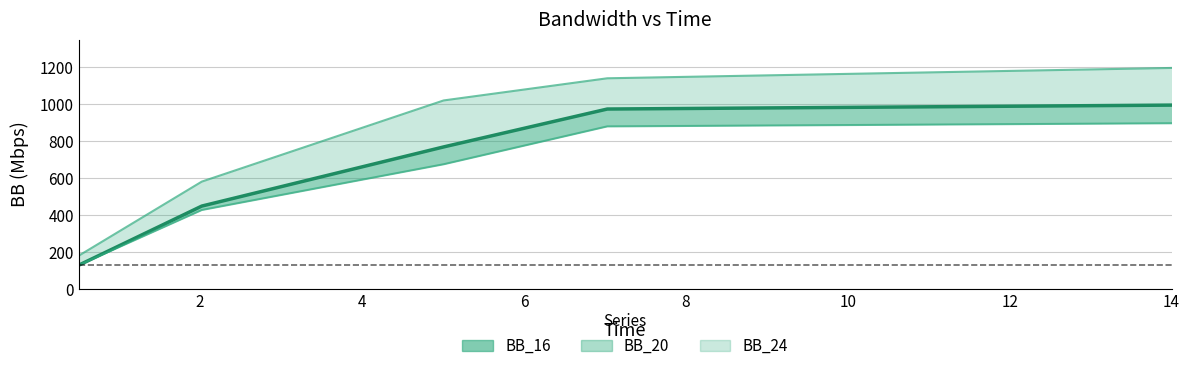

What is the highest value of the BB_20 series?

995.7